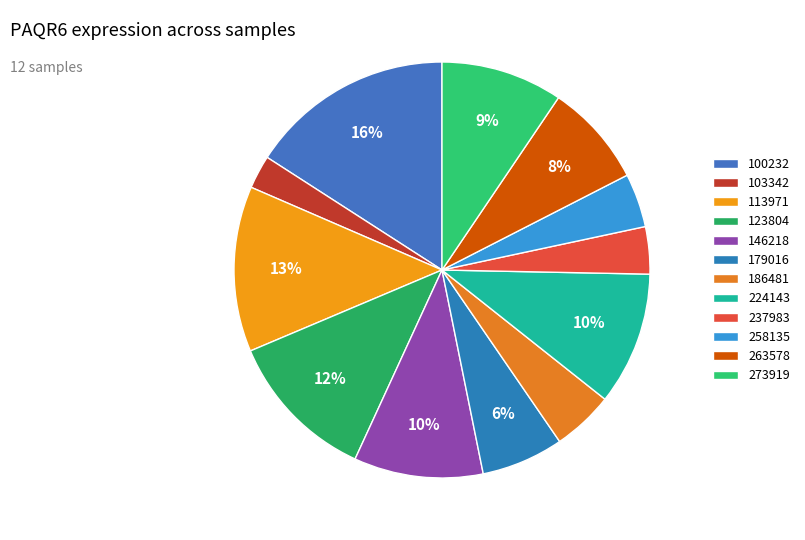

Count the number of slices in the pie.

12